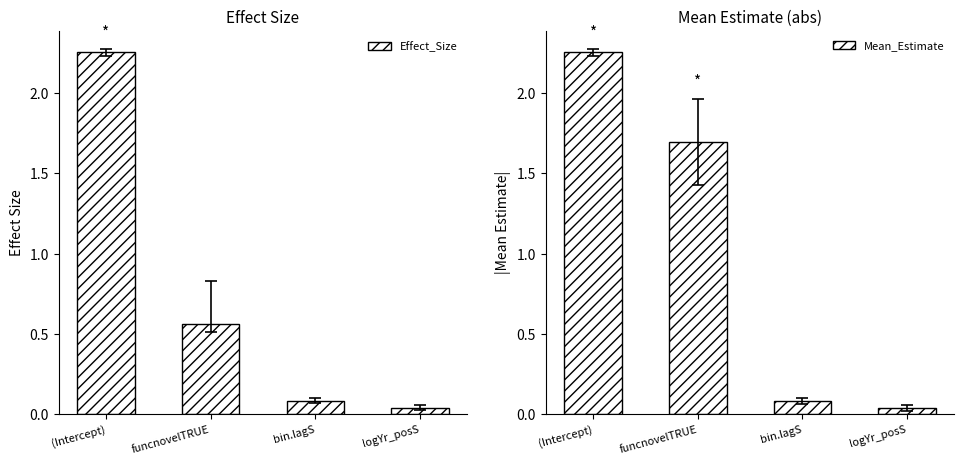

What is the total value across all series at bin.lagS?

0.2